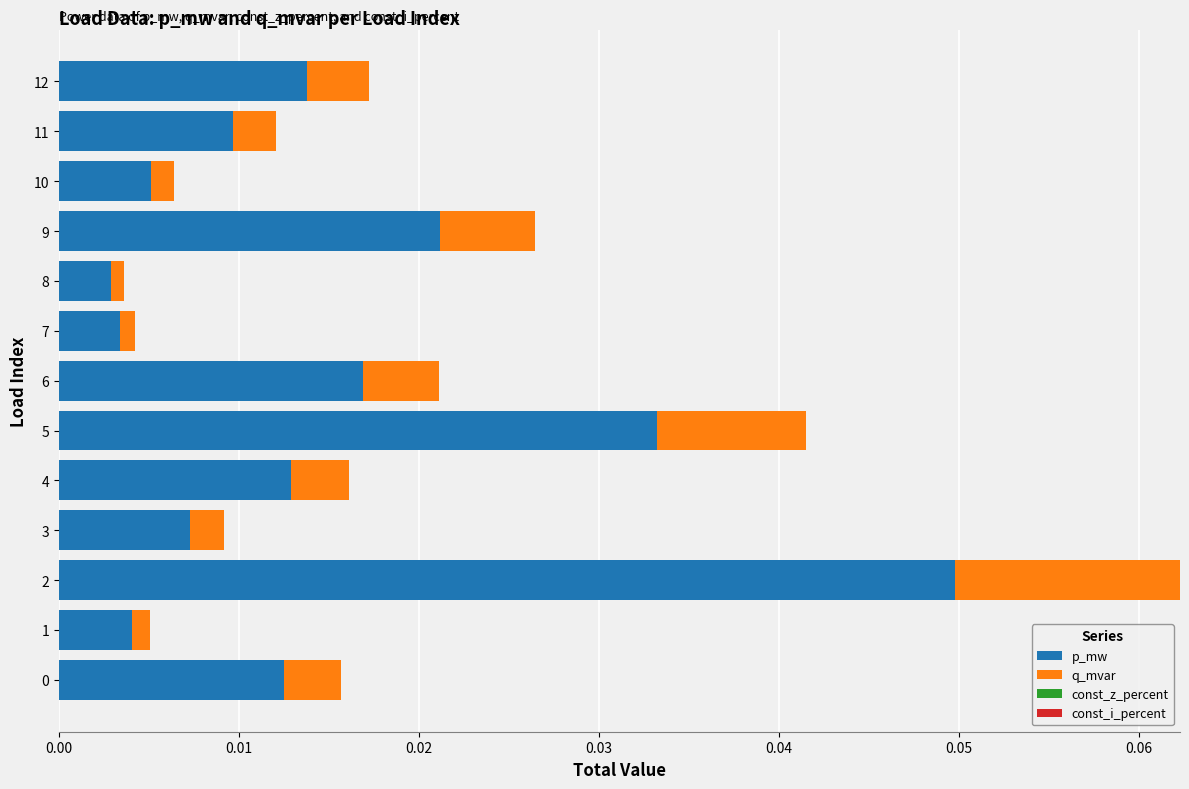

Count the number of data series in this chart.

2